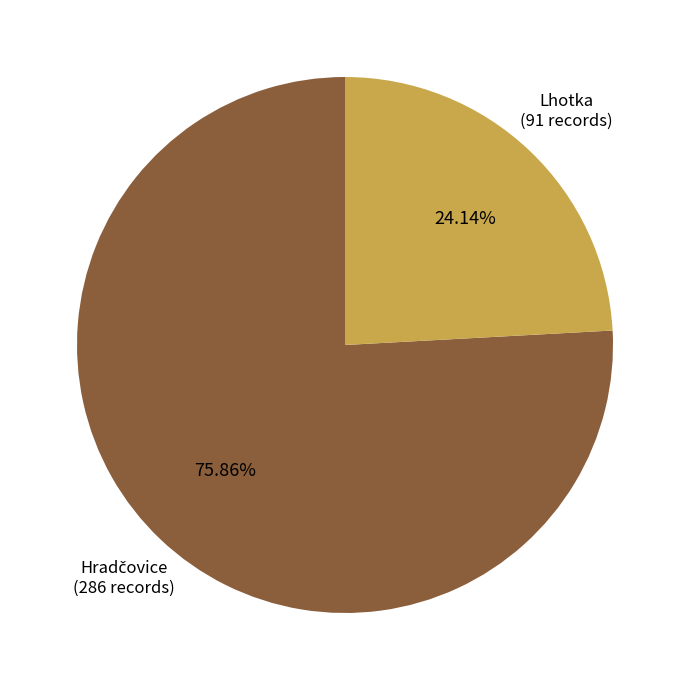

Does any single category account for the majority?

Yes